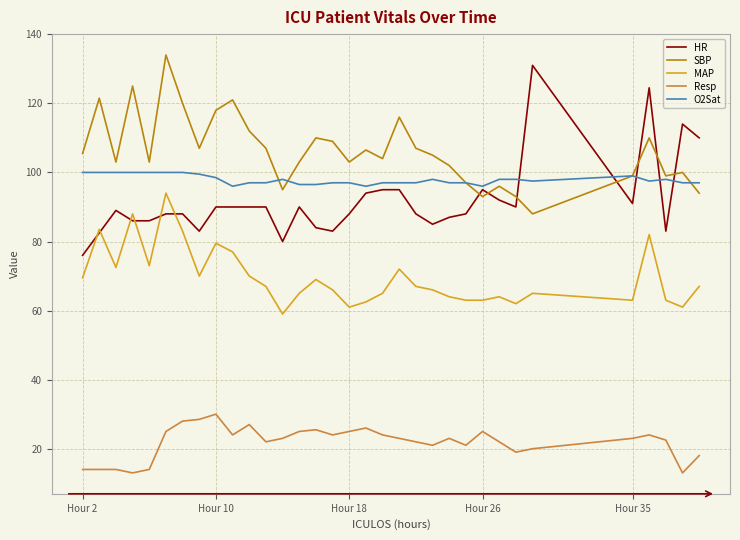

True or false: SBP and MAP cross at least once.

False